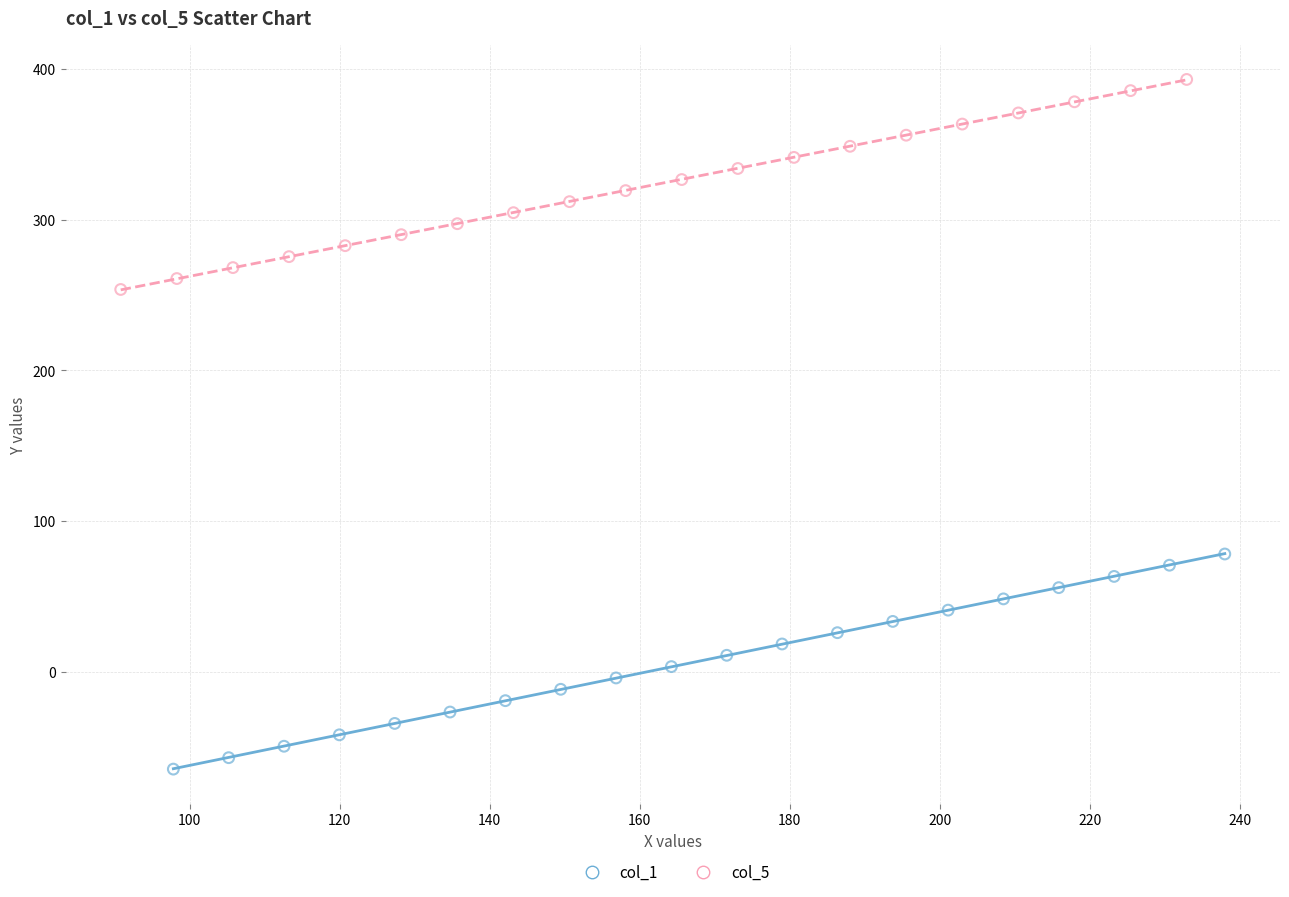

Which series reaches the maximum Y coordinate?

col_5